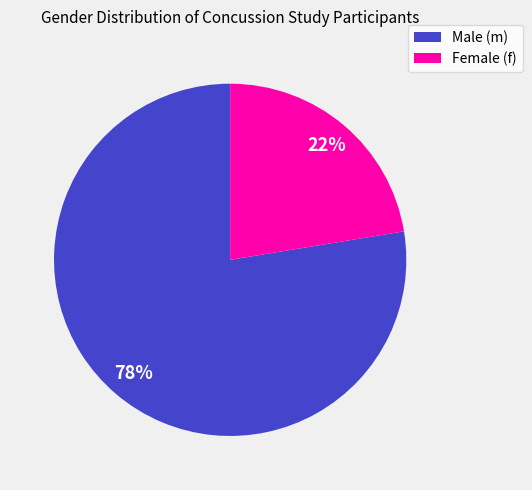

How many slices are in this pie chart?

2